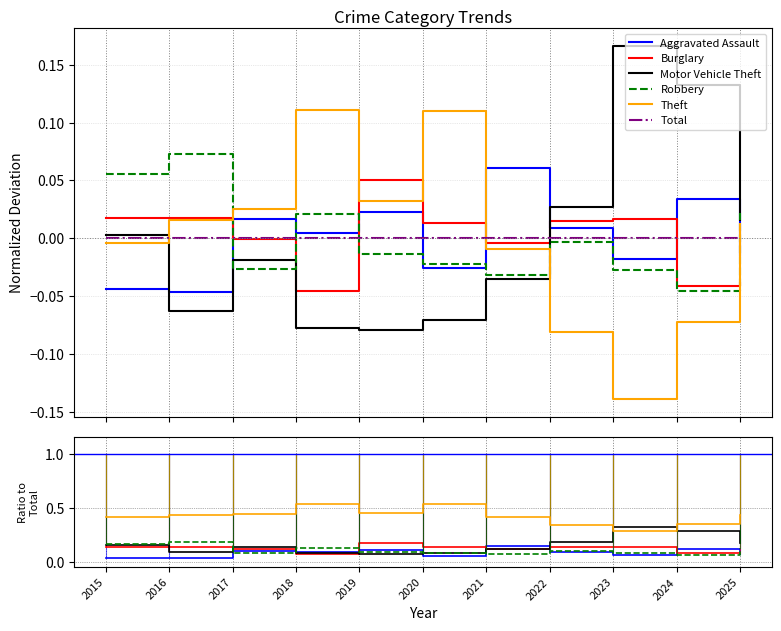

What is the difference between the highest and lowest values at 2016?

0.4